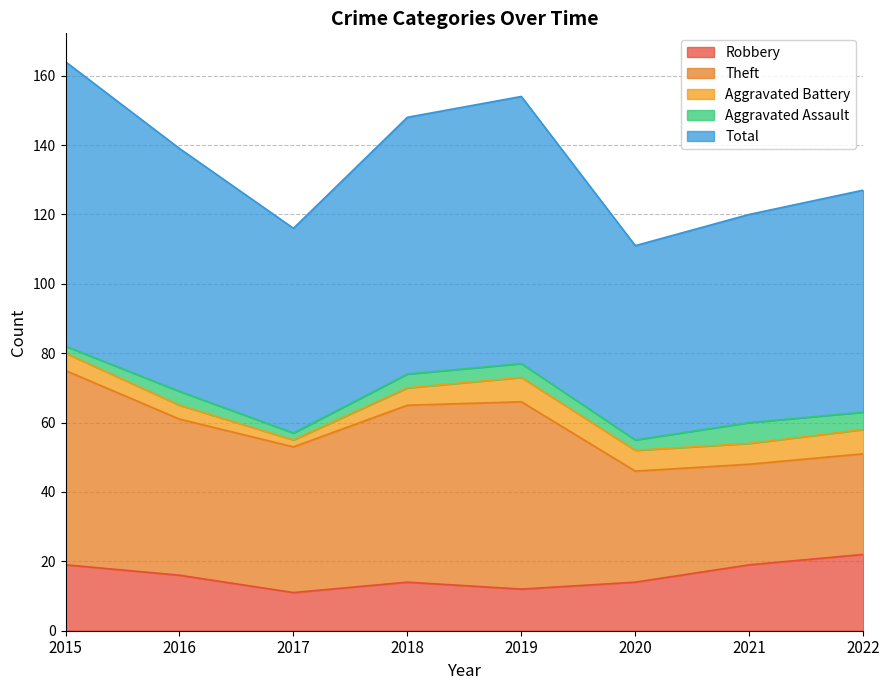

At 2015, list the series in order from smallest to largest.

Aggravated Assault, Aggravated Battery, Robbery, Theft, Total